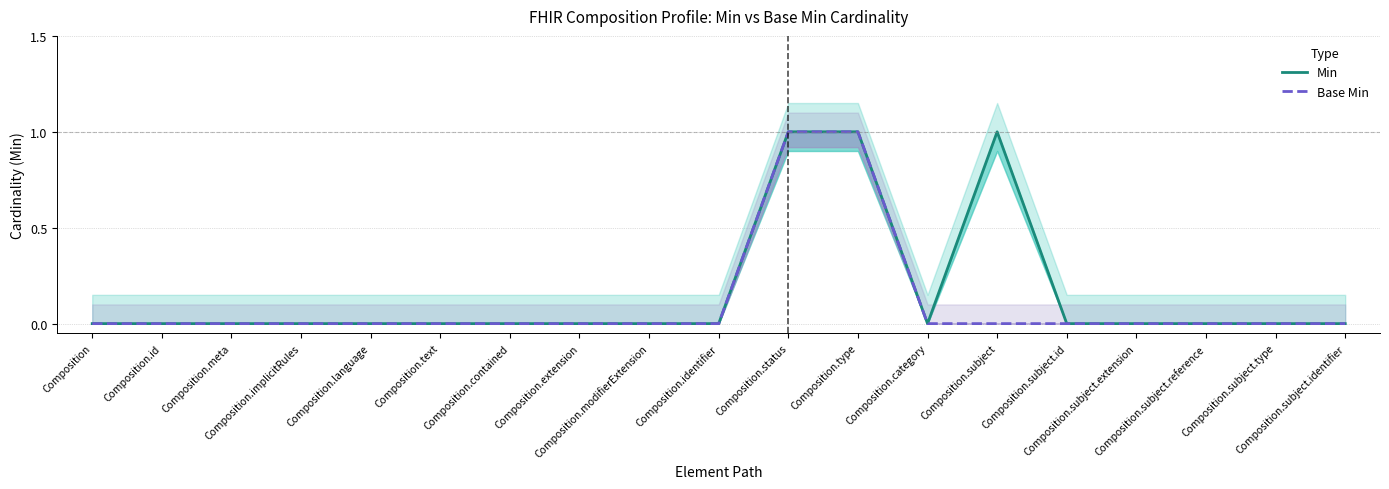

Reading right to left, extract all data points from this chart.

Min: Composition.subject.identifier=0	Composition.subject.type=0	Composition.subject.reference=0	Composition.subject.extension=0	Composition.subject.id=0	Composition.subject=1	Composition.category=0	Composition.type=1	Composition.status=1	Composition.identifier=0	Composition.modifierExtension=0	Composition.extension=0	Composition.contained=0	Composition.text=0	Composition.language=0	Composition.implicitRules=0	Composition.meta=0	Composition.id=0	Composition=0
Base Min: Composition.subject.identifier=0	Composition.subject.type=0	Composition.subject.reference=0	Composition.subject.extension=0	Composition.subject.id=0	Composition.subject=0	Composition.category=0	Composition.type=1	Composition.status=1	Composition.identifier=0	Composition.modifierExtension=0	Composition.extension=0	Composition.contained=0	Composition.text=0	Composition.language=0	Composition.implicitRules=0	Composition.meta=0	Composition.id=0	Composition=0